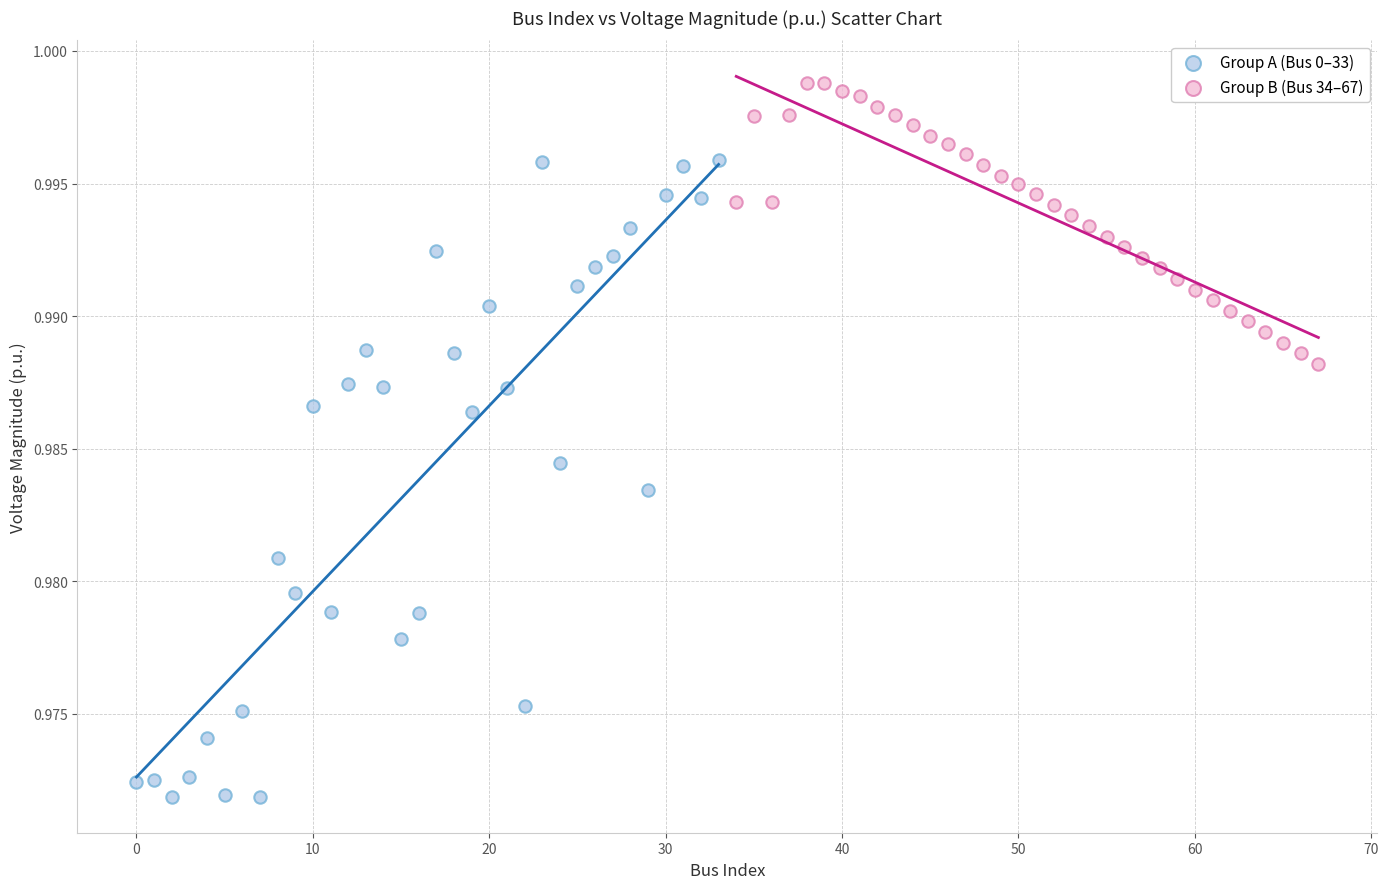

Which series has the widest spread of Y values?

Group A (Bus 0–33)